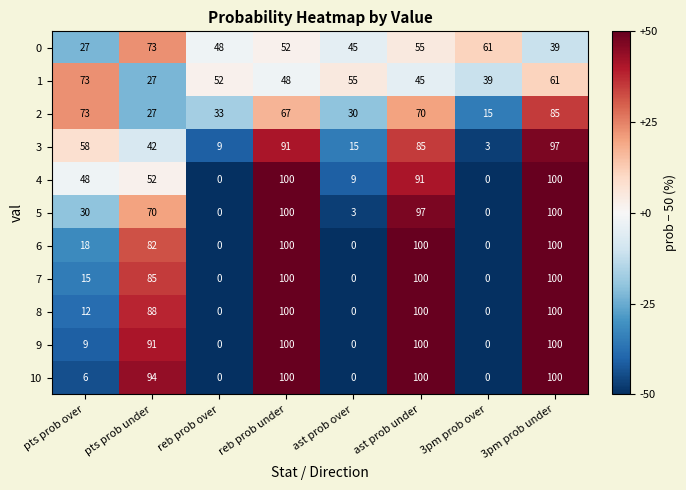

What is the highest value of the 10 series?

100